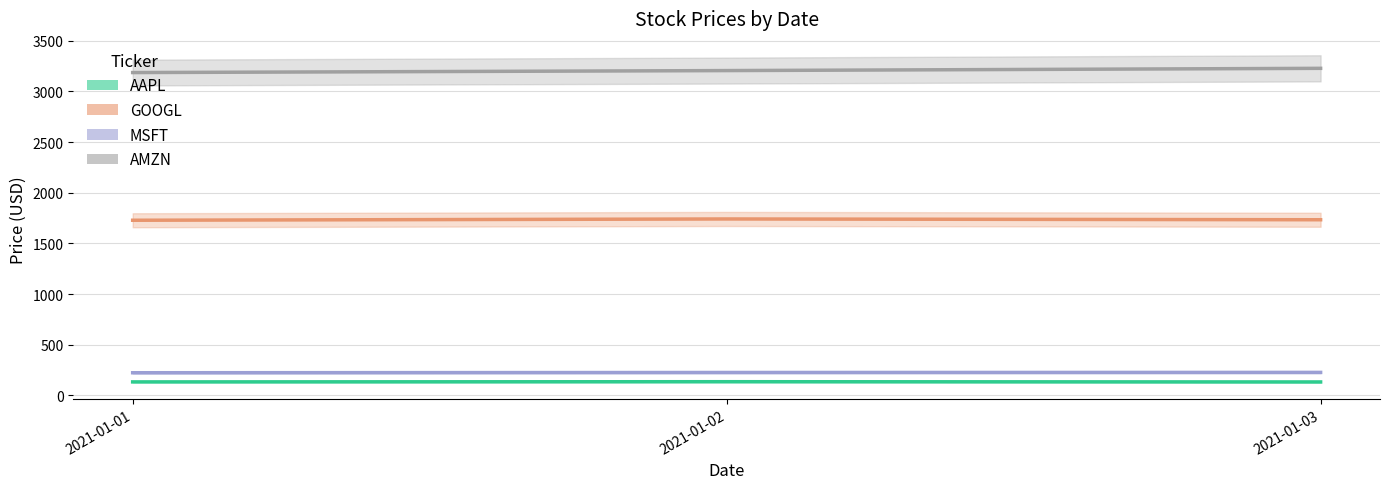

Does the chart display data point markers on the line(s)?

No